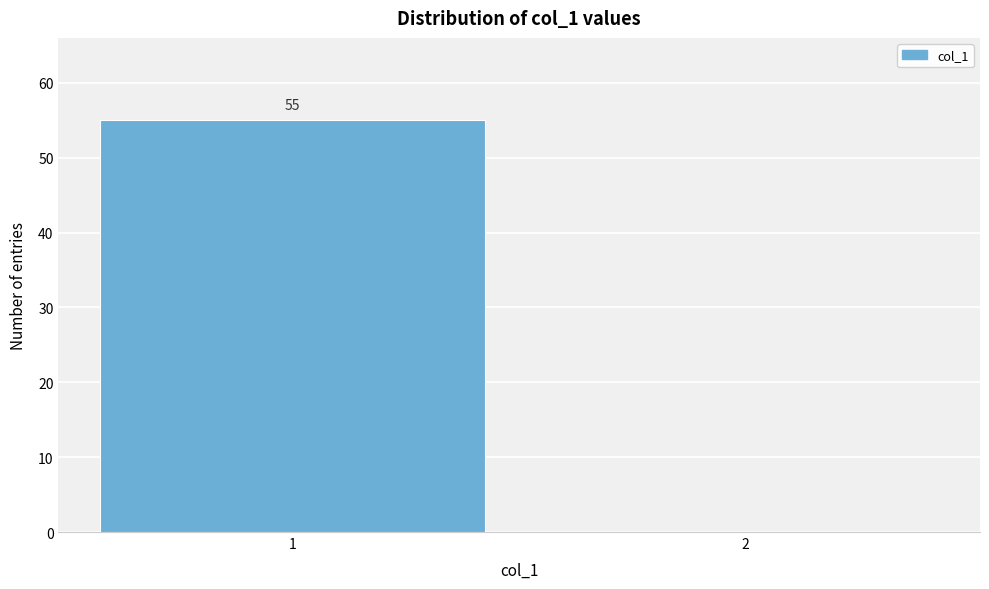

Reading left to right, transcribe all the data shown in this chart.

1=55	2=0